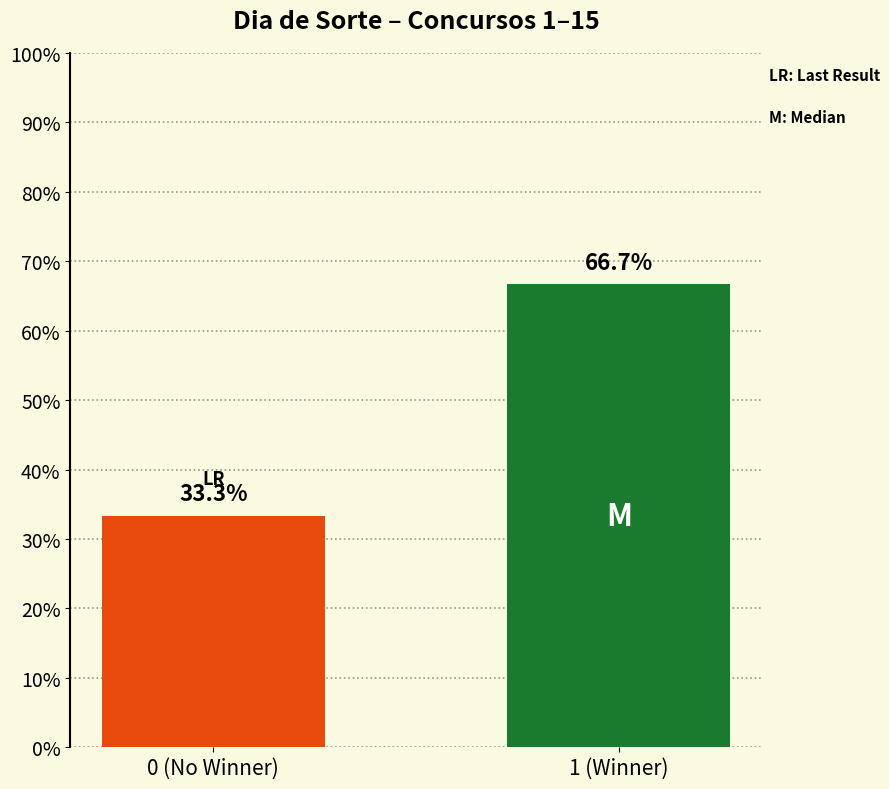

What is the label of the 1st bar from the left?

0 (No Winner)